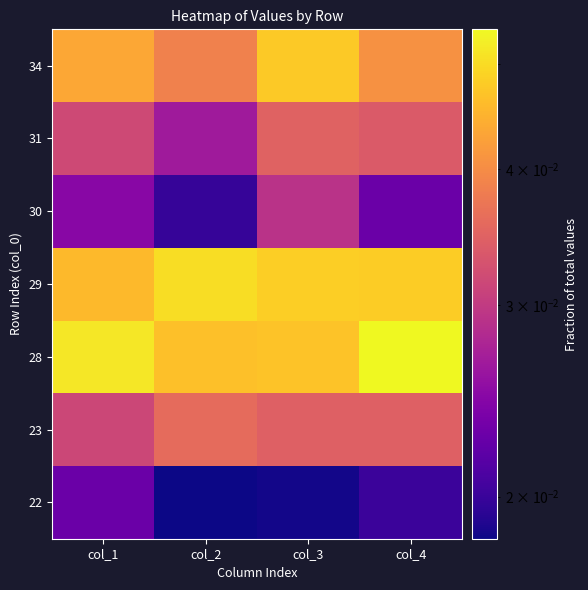

List the series in order of their peak value, highest first.

28, 29, 34, 23, 31, 30, 22